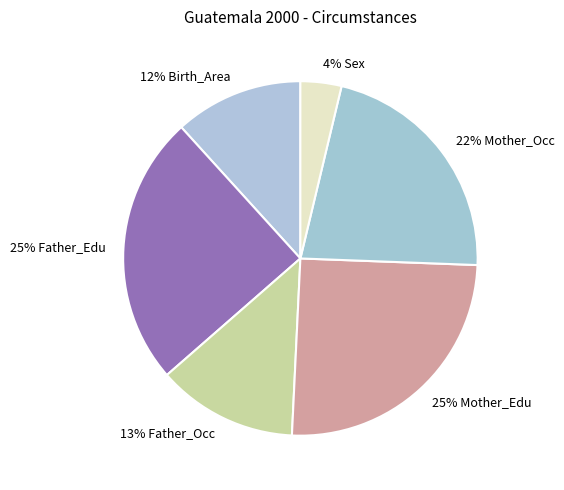

Count the number of slices in the pie.

6